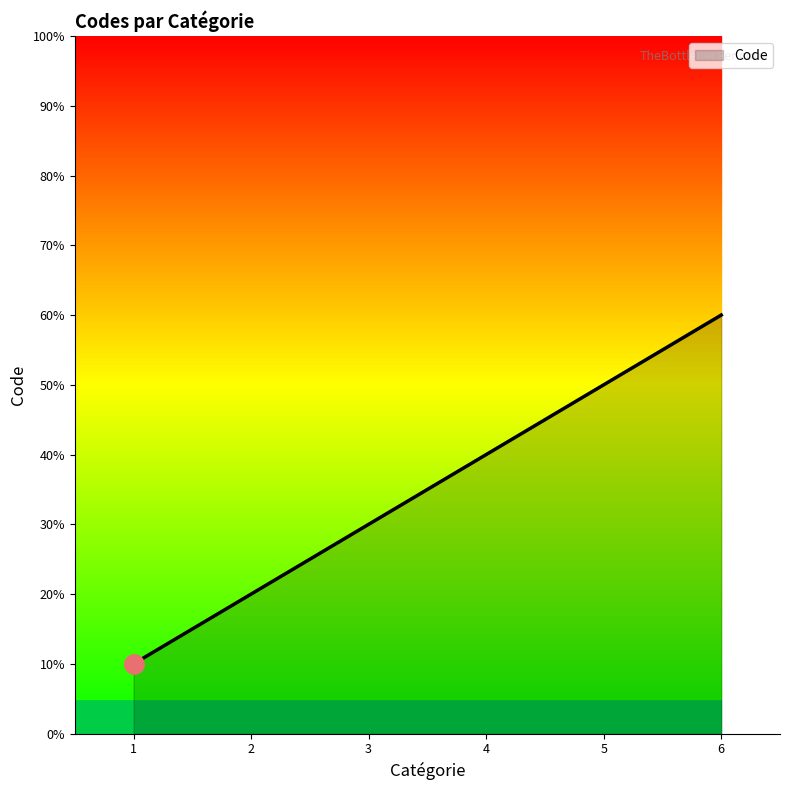

Does the chart display data point markers on the line(s)?

No